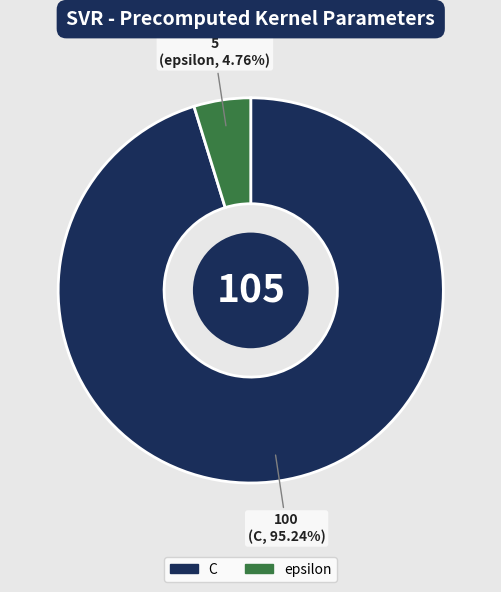

To the nearest percent, what portion does epsilon represent?

5%